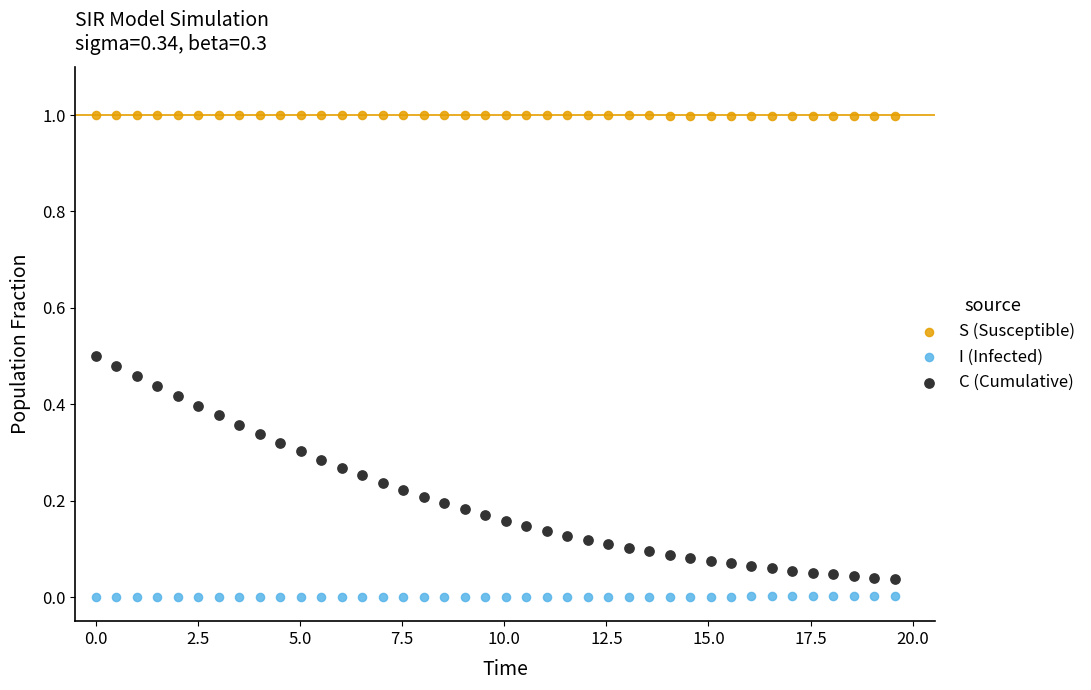

What is the X range (max minus min) for the scatter plot?

19.6